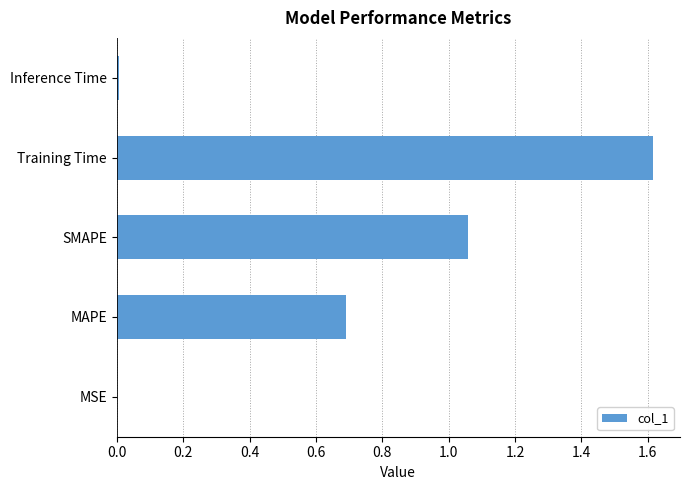

At which category does the chart reach its peak across all series?

Training Time